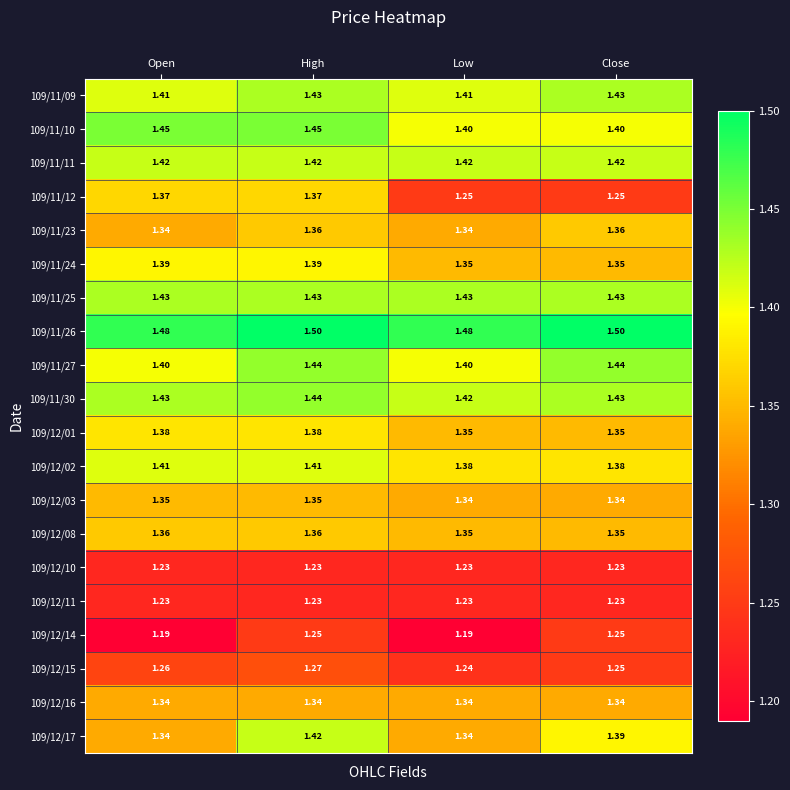

At which category is the sum across all series the highest?

High